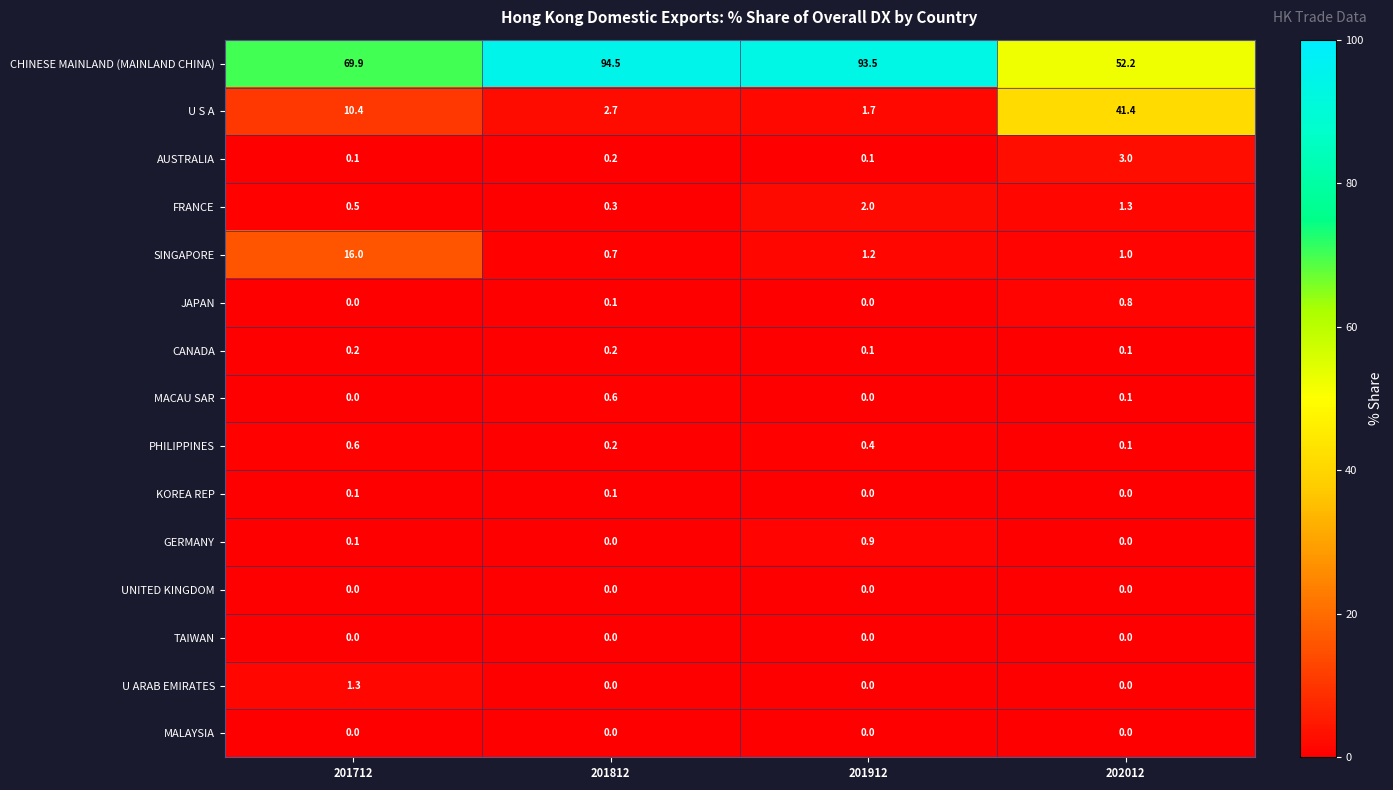

Which series changed the most between 201712 and 201912?

CHINESE MAINLAND (MAINLAND CHINA)